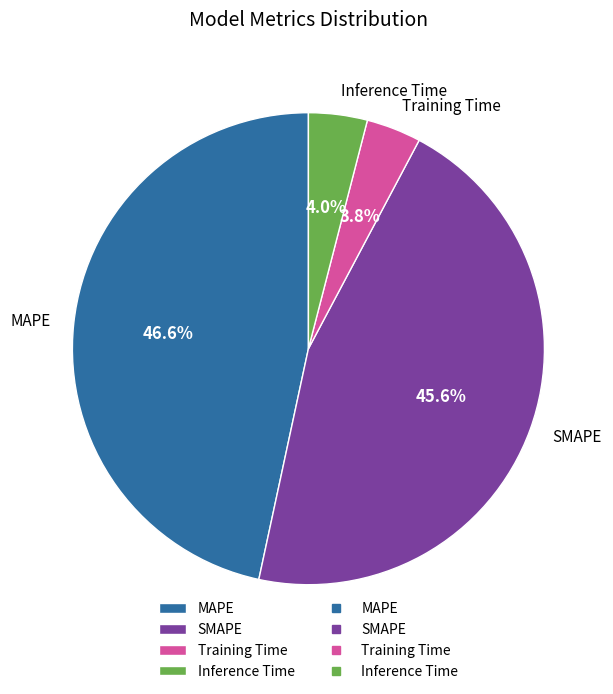

To the nearest percent, what percentage of the pie is Inference Time?

4%